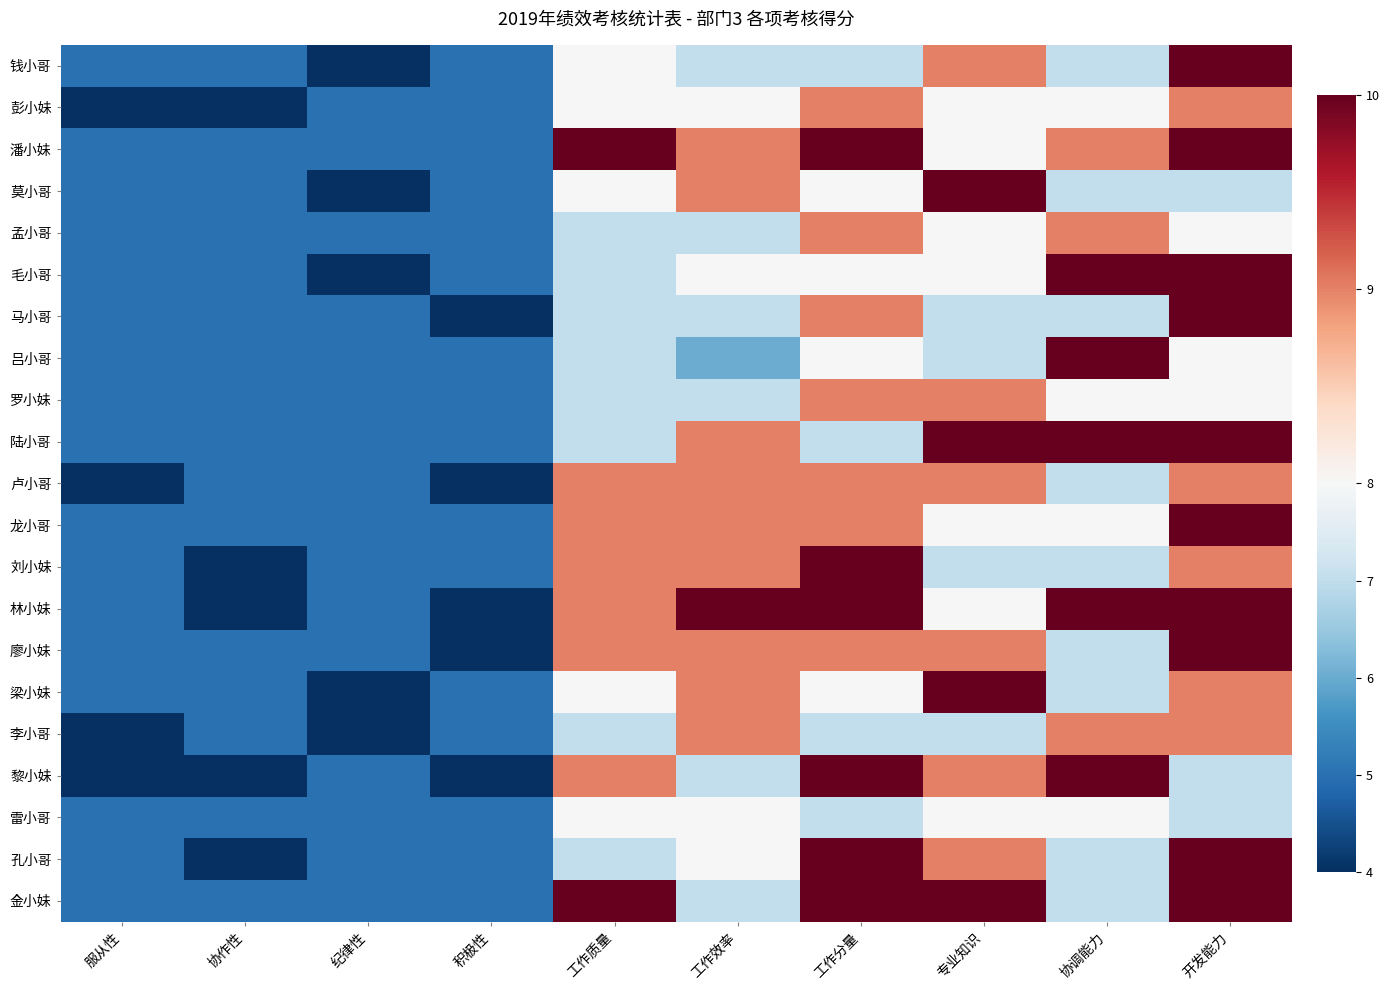

What is the difference between the highest and lowest values at 工作分量?

3